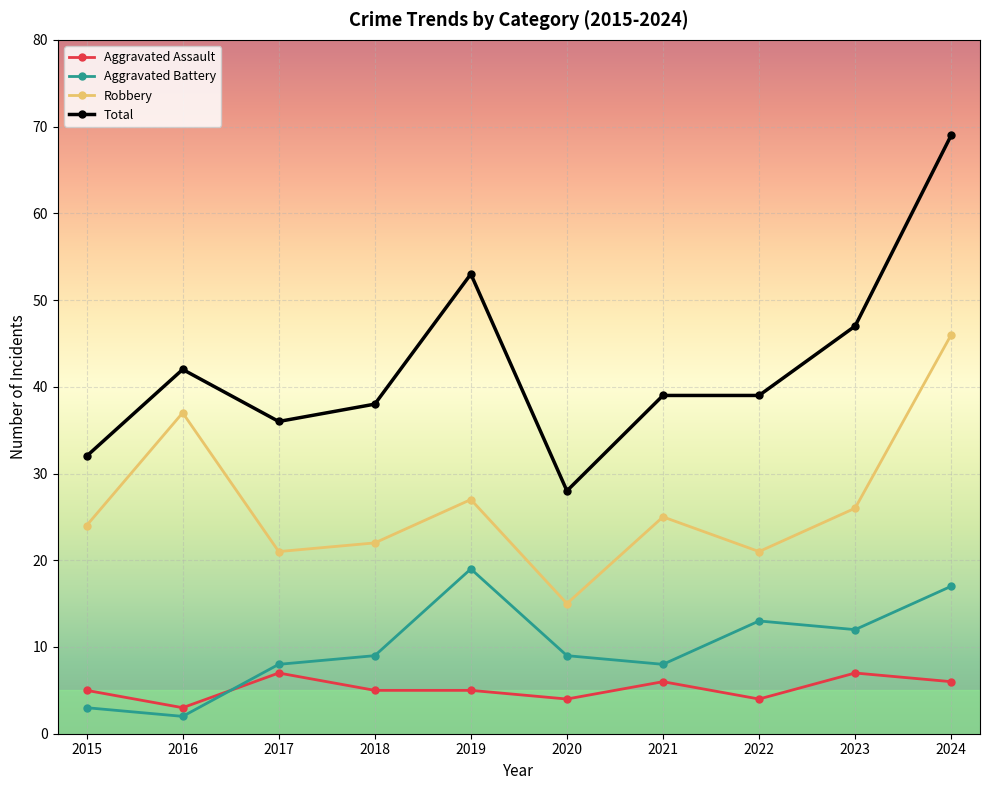

Rank the series at 2023 from highest to lowest value.

Total, Robbery, Aggravated Battery, Aggravated Assault